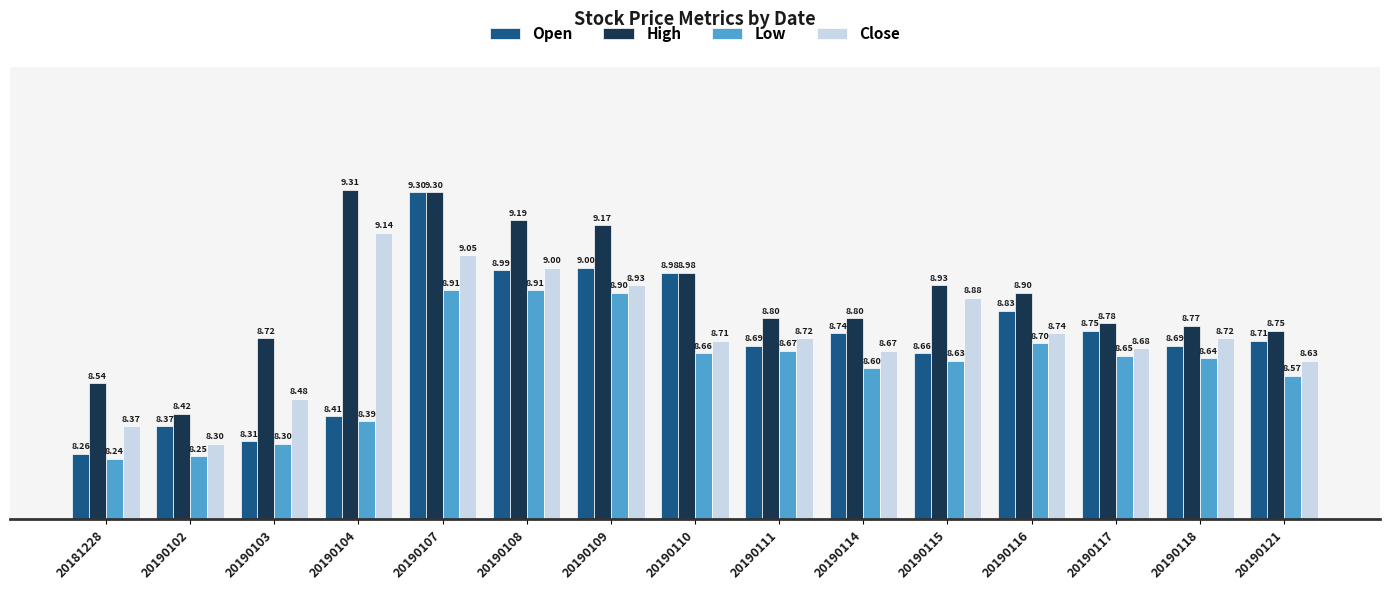

What is the value of the High bar at the 3rd from the left?

8.7